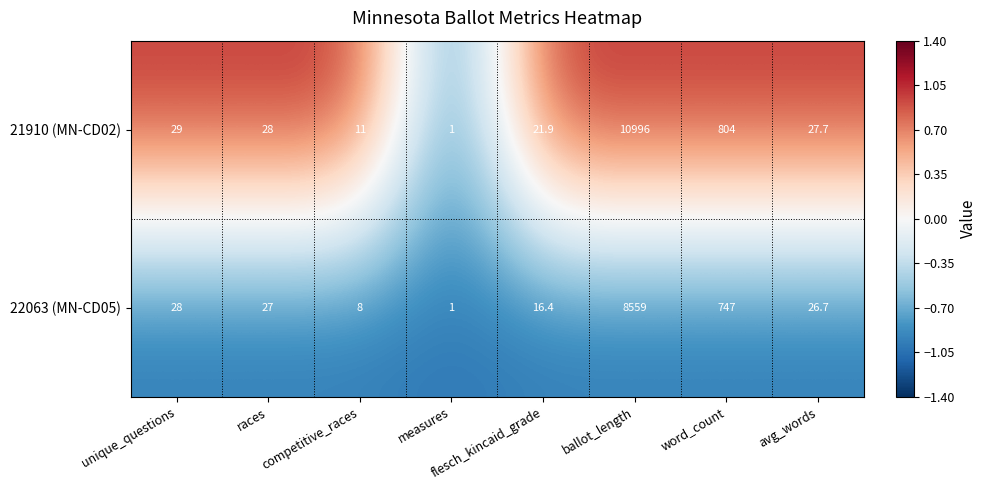

What is the difference between the highest and lowest values at flesch_kincaid_grade?

5.5